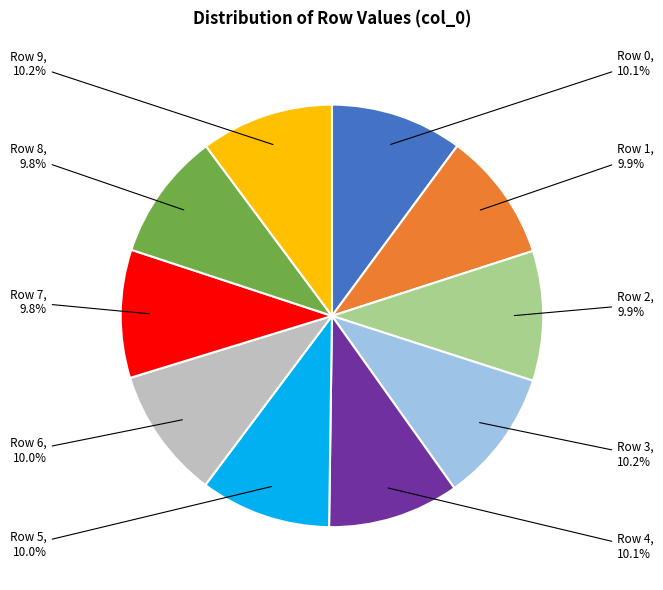

Is there a majority slice in this chart?

No